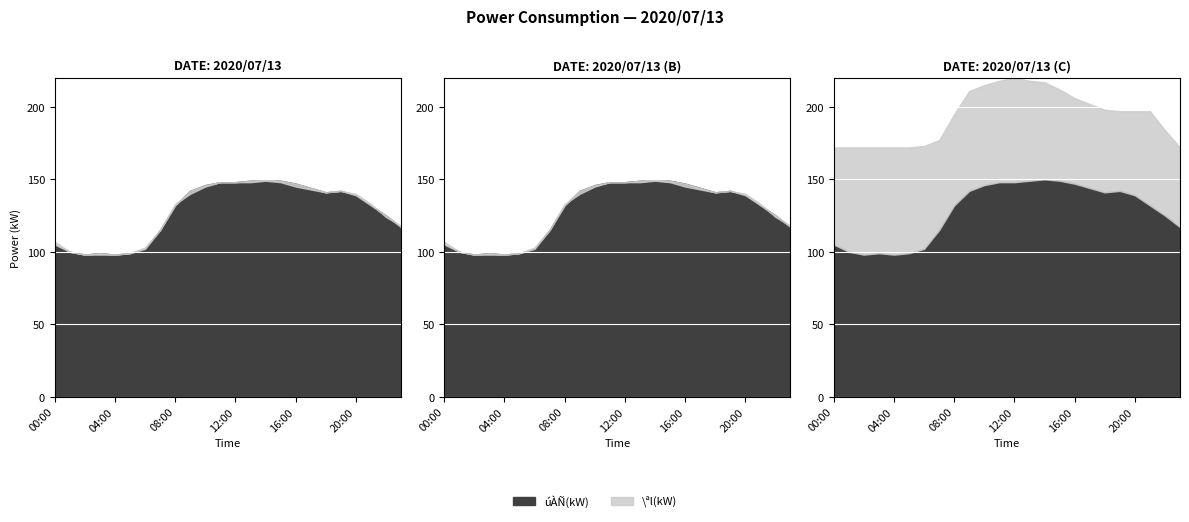

What is the total value across all series at 19:00?

284